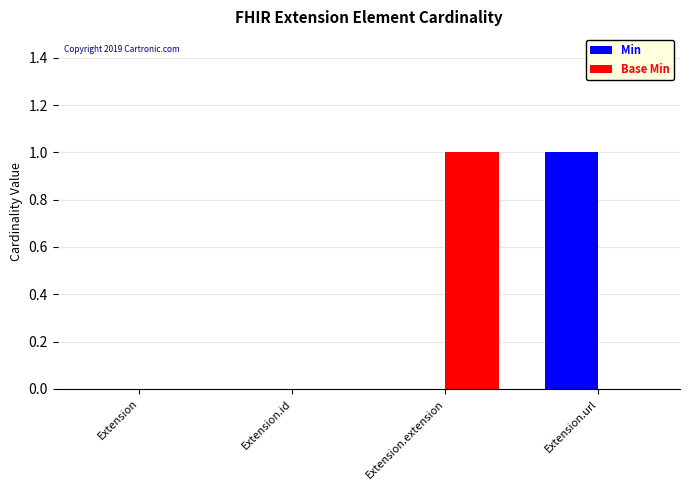

Is the value of Min at Extension.id greater than the value of Base Min at Extension.extension?

No